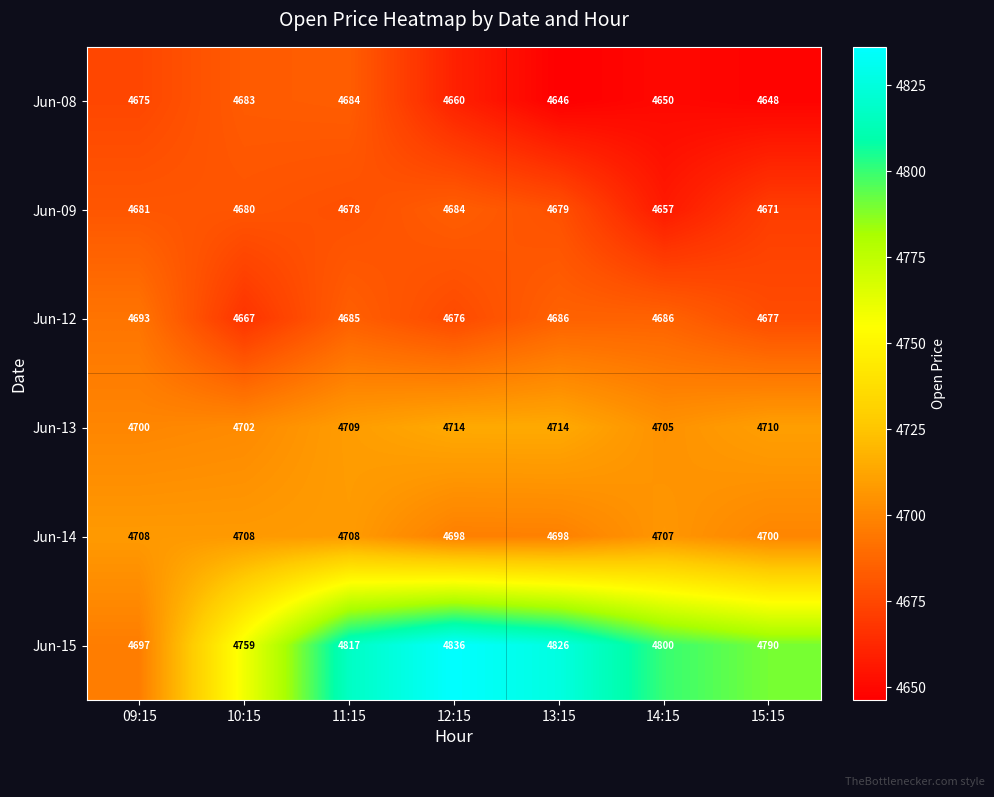

The value of Jun-14 at 09:15 is 4708. True or false?

True